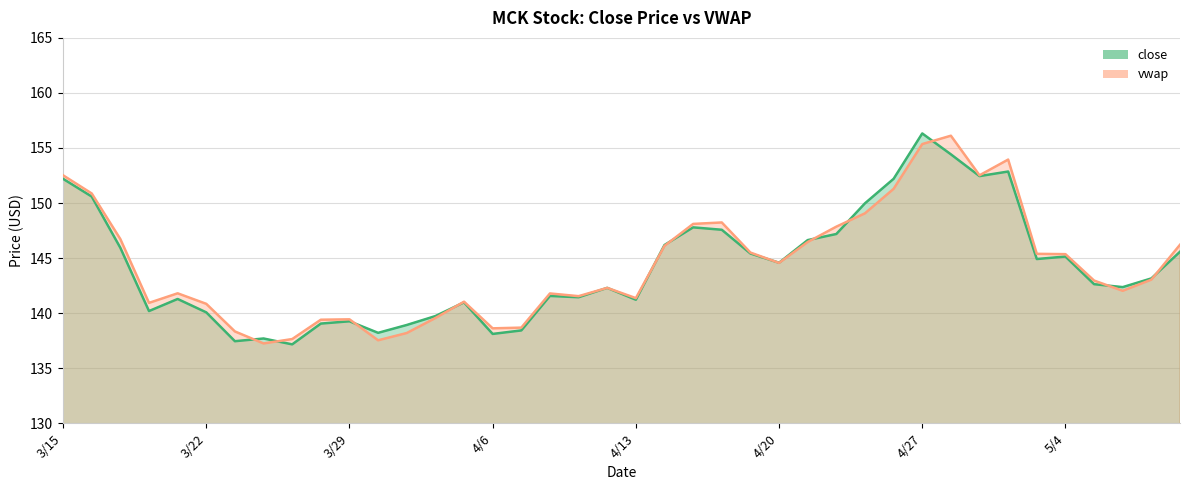

What is the value of the vwap point at the 8th from the left?

137.2